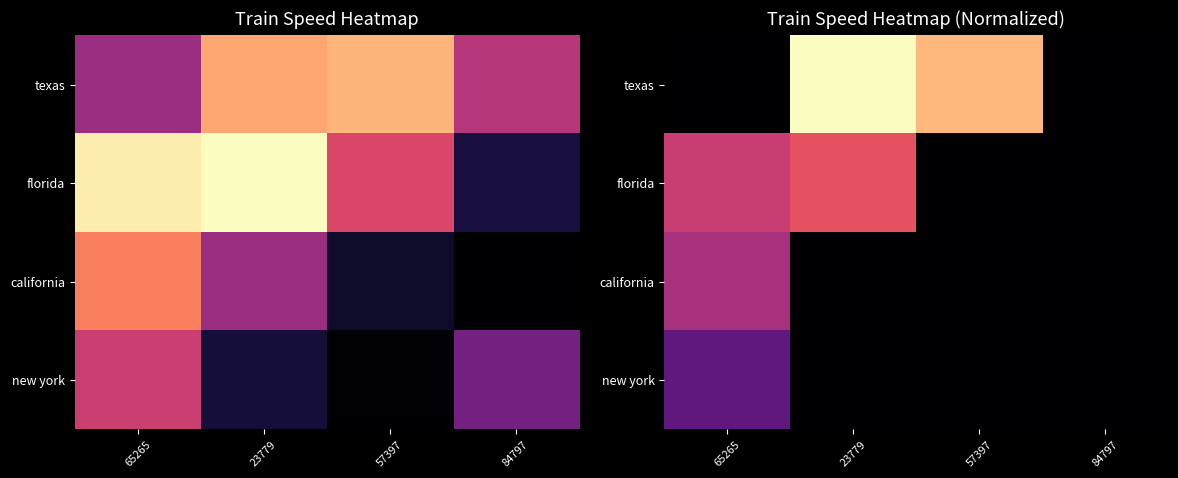

At which label does new york reach its peak?

65265